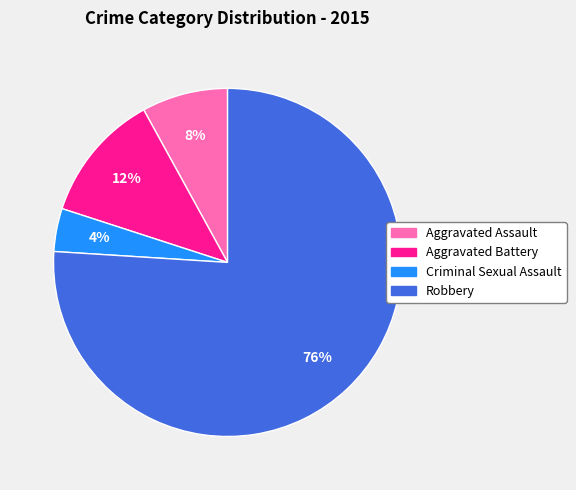

Which category has the biggest portion of the pie?

Robbery